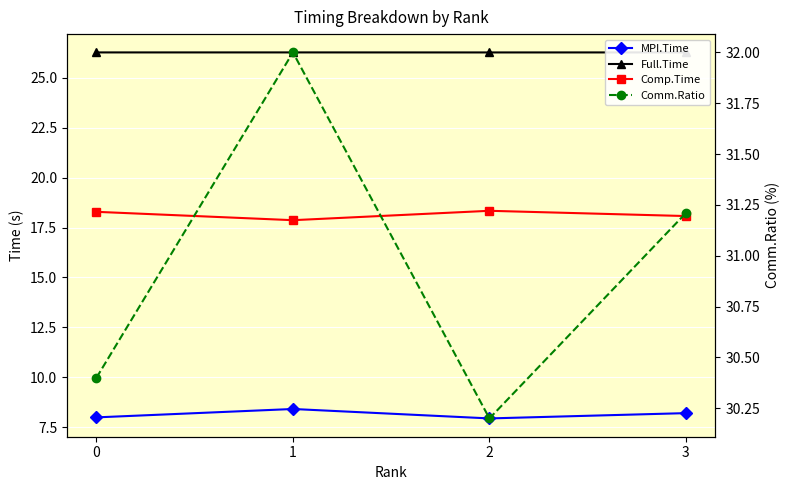

True or false: MPI.Time and Comp.Time intersect in this chart.

False